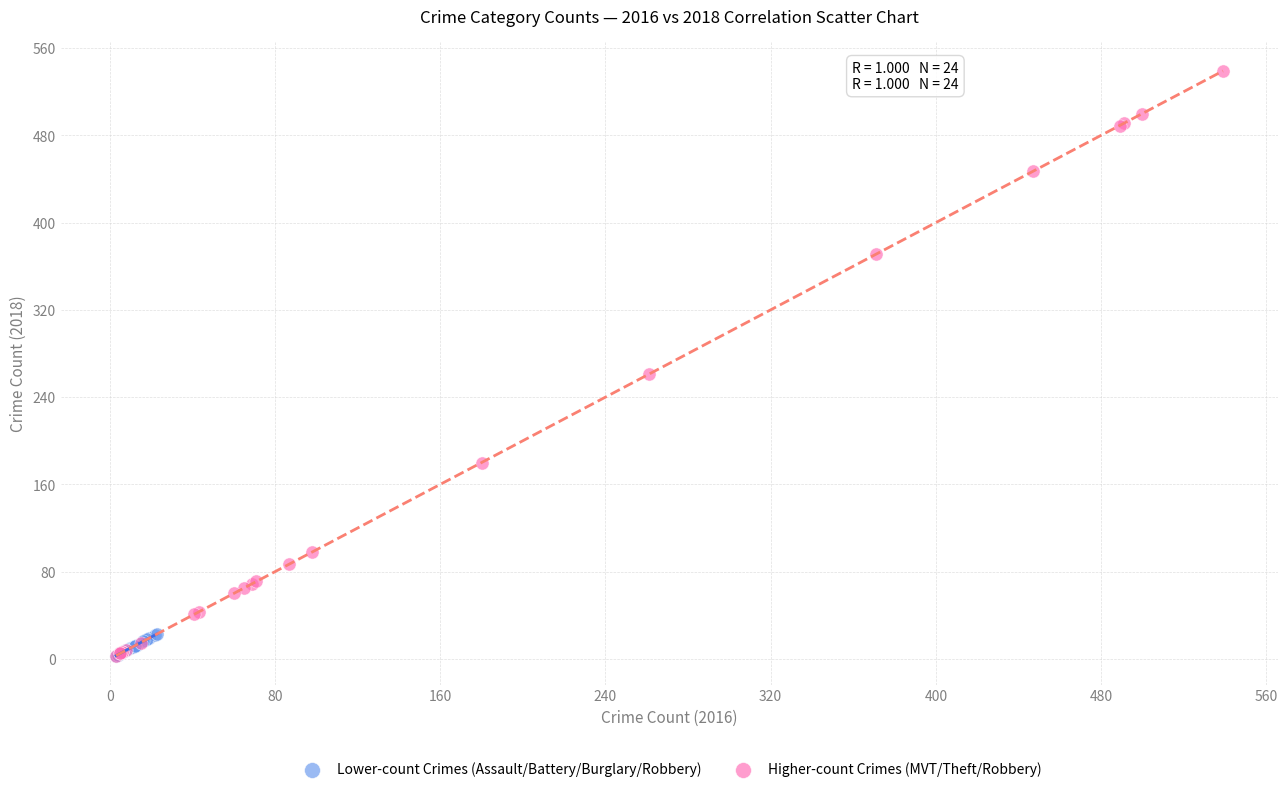

What are all the series names shown in the legend?

Lower-count Crimes (Assault/Battery/Burglary/Robbery), Higher-count Crimes (MVT/Theft/Robbery)